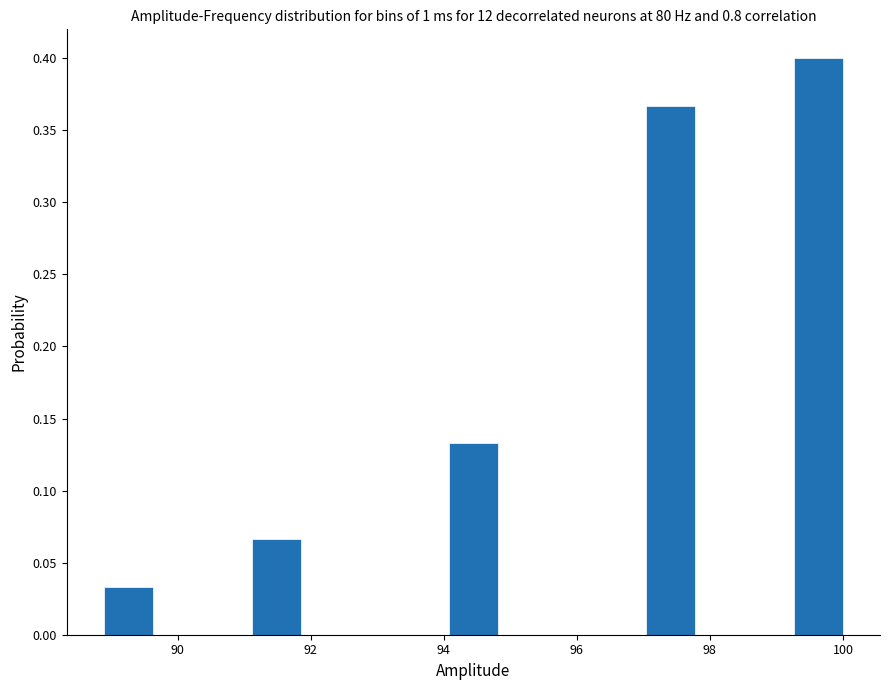

Read against the x-axis, roughly where is the centre of the tallest bar?

99.6